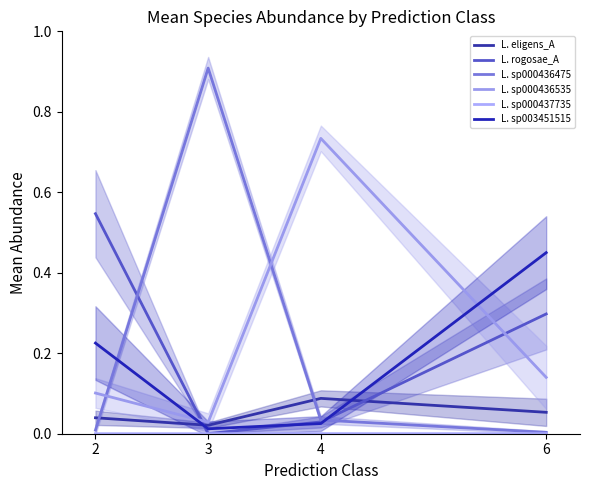

Where is L. sp000437735 nearest to the value 0?

3